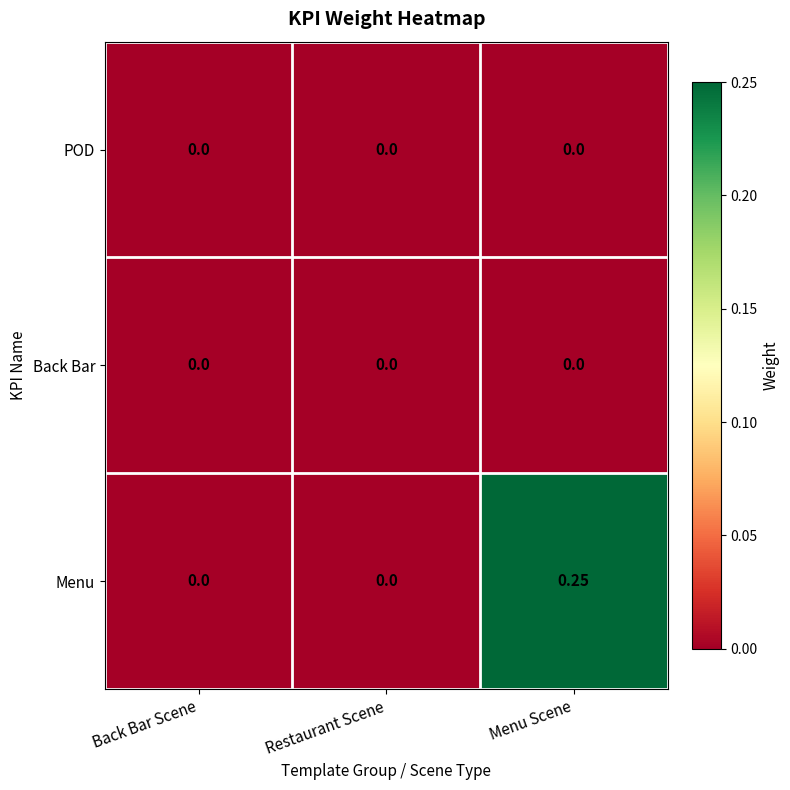

Which category has the highest value across all series?

Menu Scene